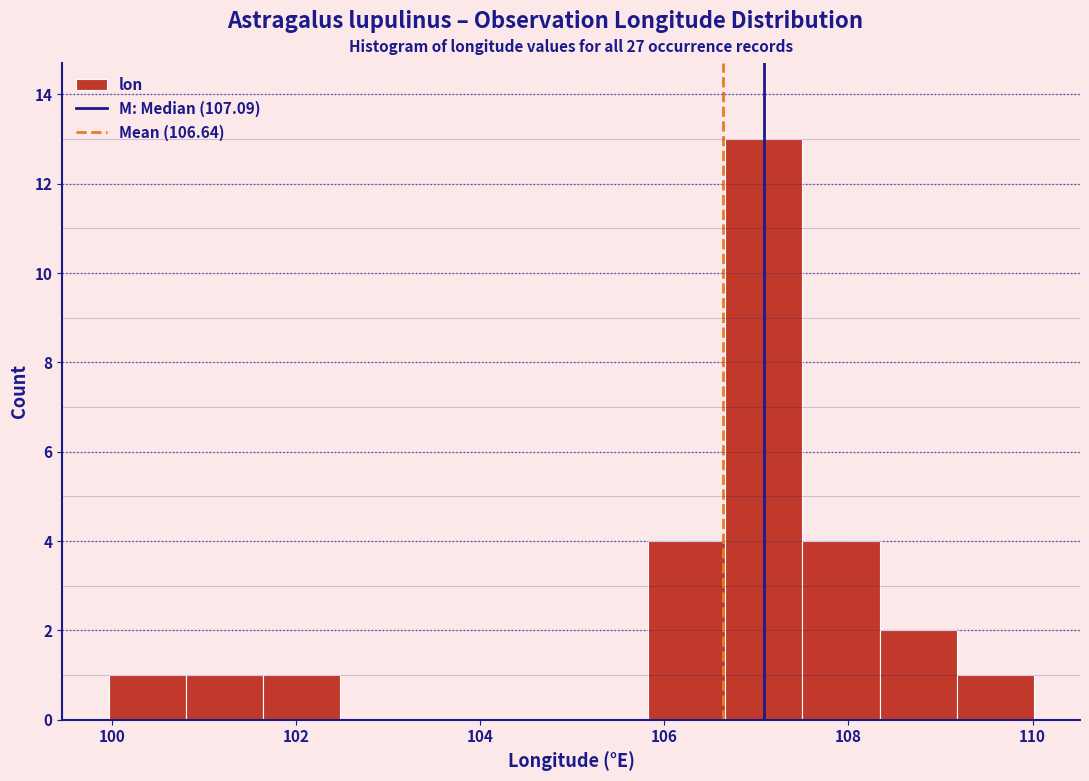

Reading left to right, list every bar in this chart as the range it spans on the x-axis followed by its height. Neither the bar edges nor the heights are printed on the chart, so give them approximately, as read against the axes.

100.0 to 100.8: 1
100.8 to 101.6: 1
101.6 to 102.4: 1
102.4 to 103.4: 0
103.4 to 104.2: 0
104.2 to 105.0: 0
105.0 to 105.8: 0
105.8 to 106.6: 4
106.6 to 107.6: 13
107.6 to 108.4: 4
108.4 to 109.2: 2
109.2 to 110.0: 1